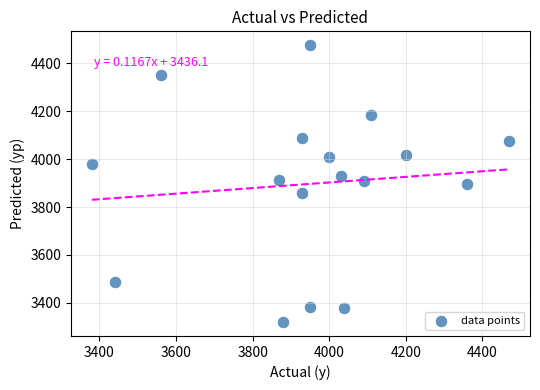

What is the range of Y values (max minus min)?

1156.1